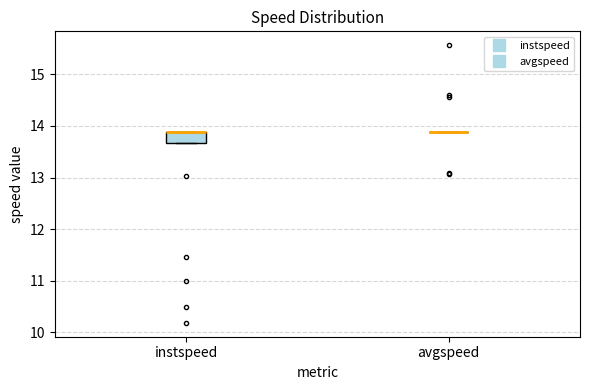

Comparing the boxes themselves (not the whiskers), which one is the tallest?

instspeed